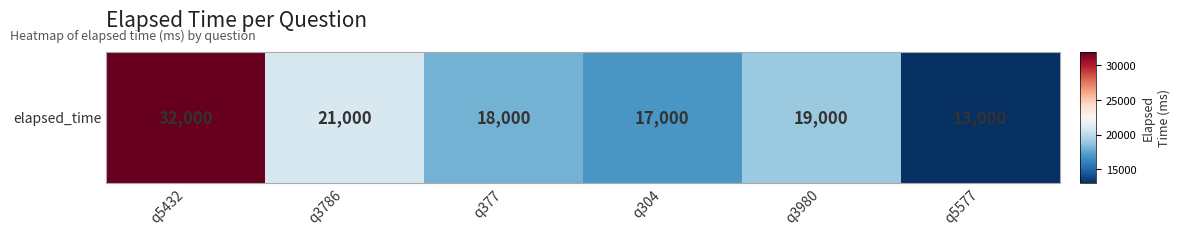

Between q3786 and q304, which is larger?

q3786